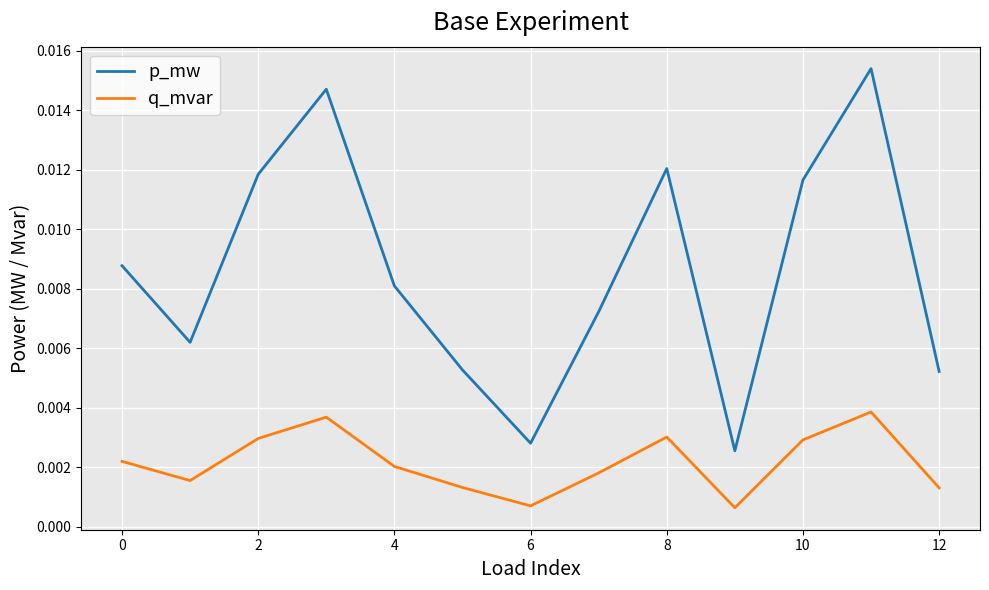

True or false: q_mvar and p_mw intersect in this chart.

False